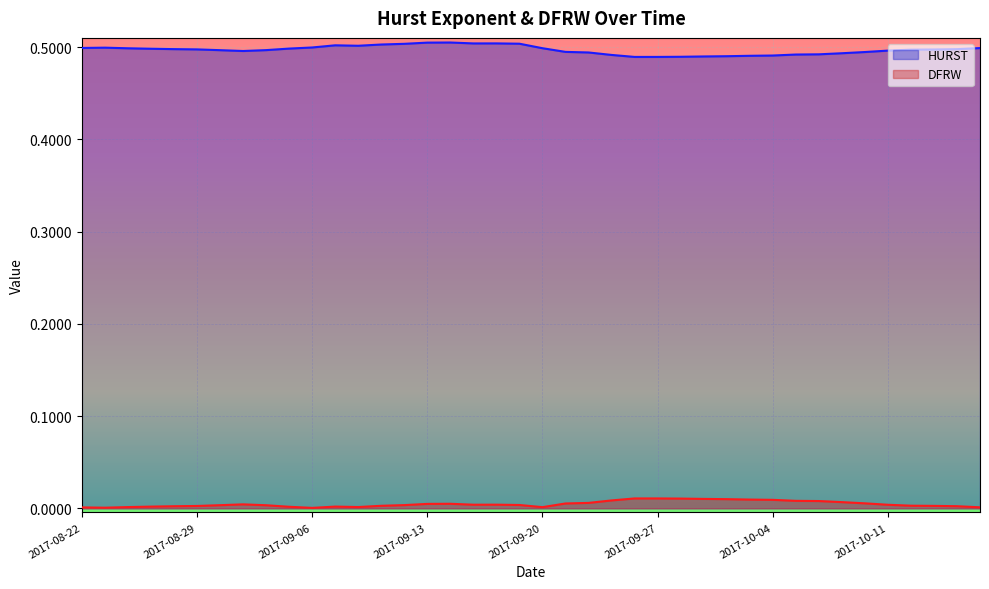

What is the sum of the HURST values at 2017-09-06 and 2017-10-11?

1.0